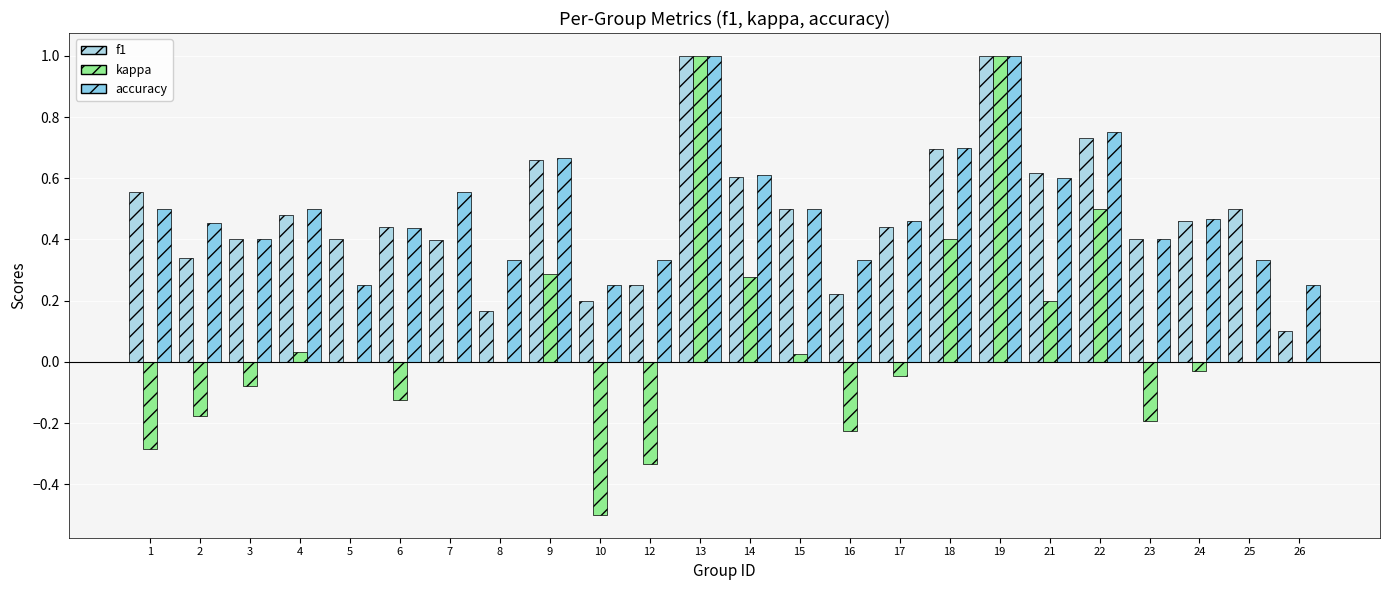

What is the difference between the highest and lowest values at 3?

0.5